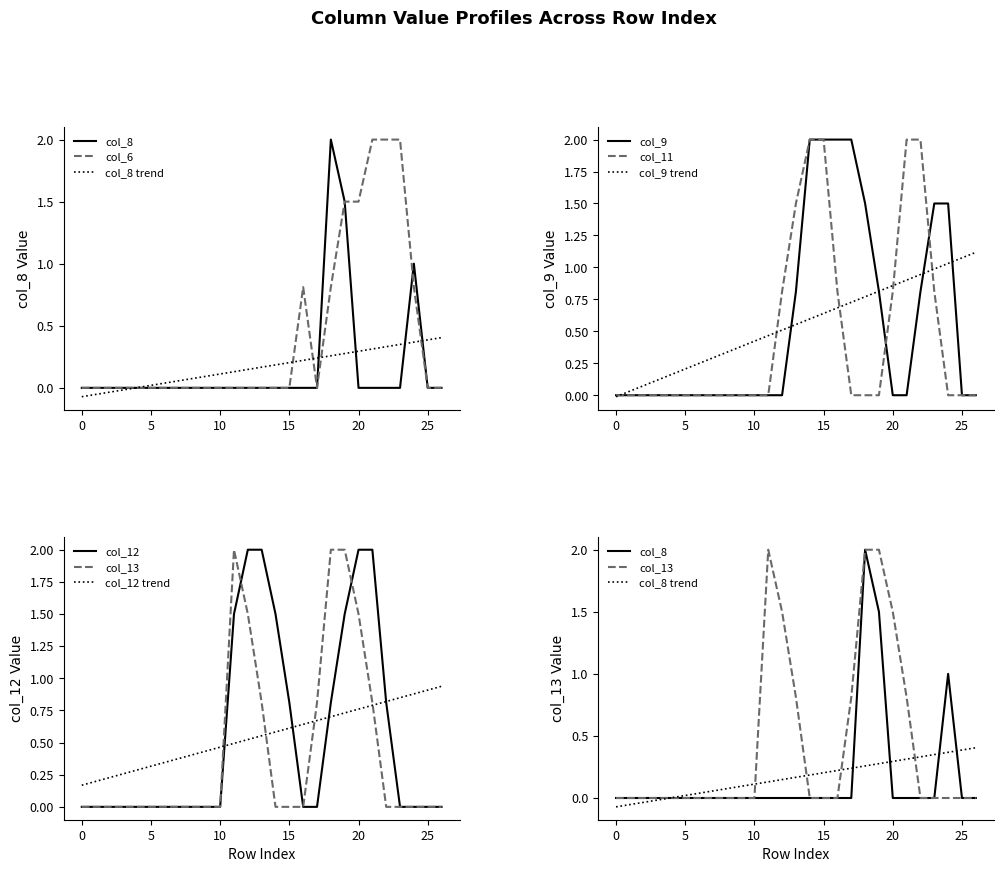

What is the sum of all col_6 values?

11.4